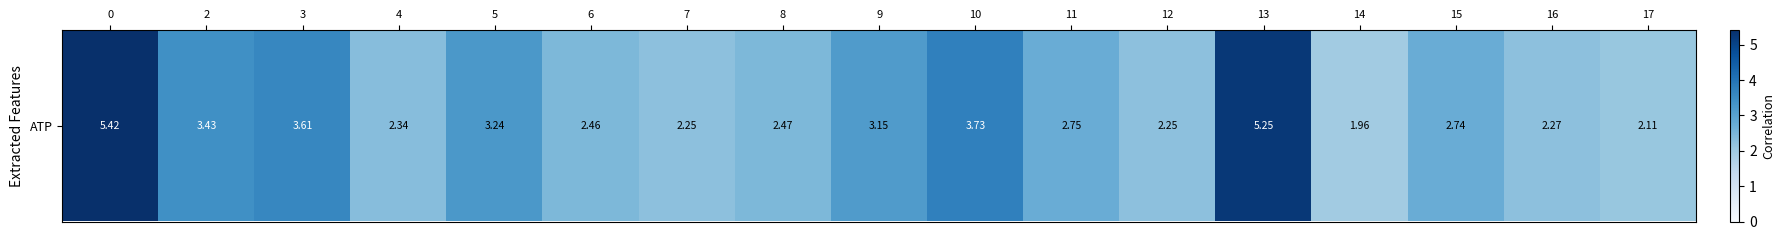

Reading right to left, extract all data points from this chart.

2.1	2.3	2.7	2.0	5.2	2.3	2.8	3.7	3.2	2.5	2.3	2.5	3.2	2.3	3.6	3.4	5.4